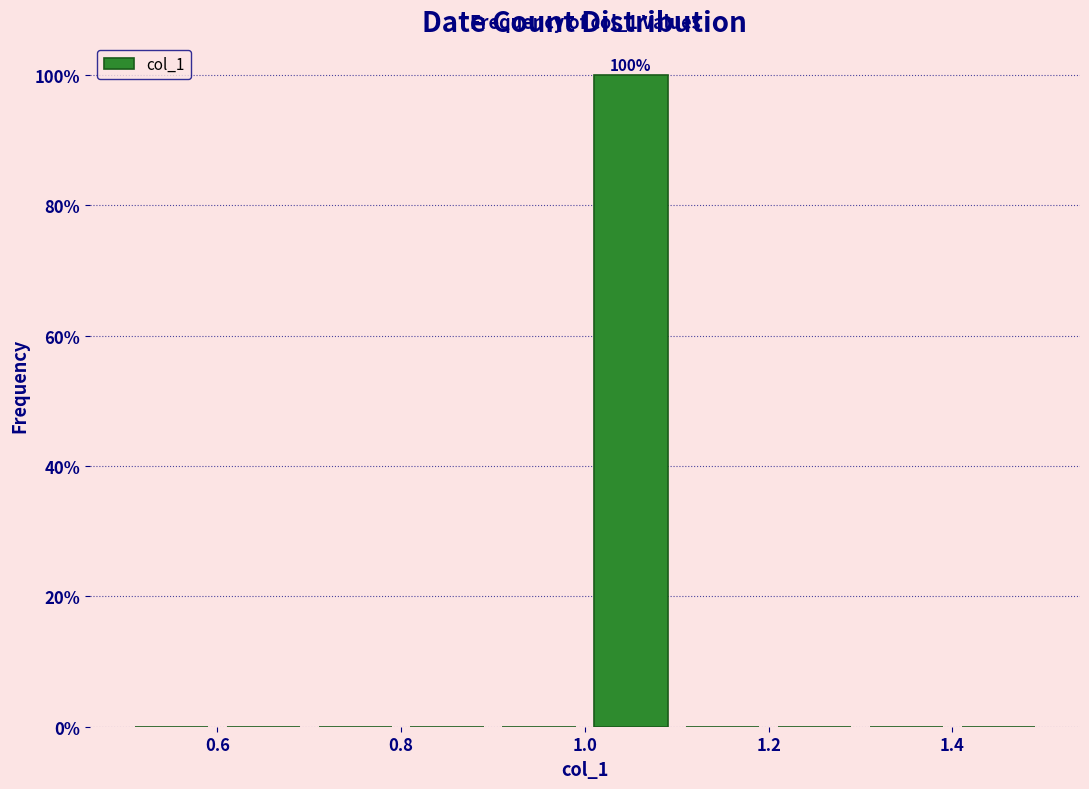

Which range on the x-axis has the tallest bar?

1.0 to 1.1